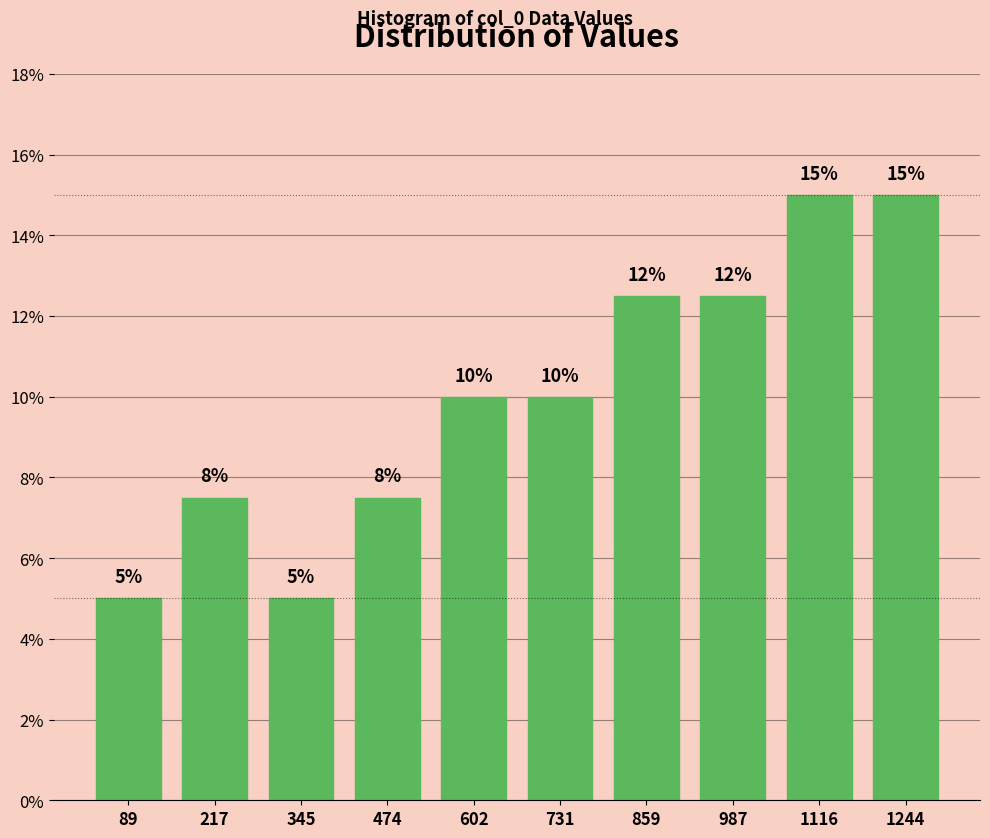

What is the smallest value displayed?

5.0